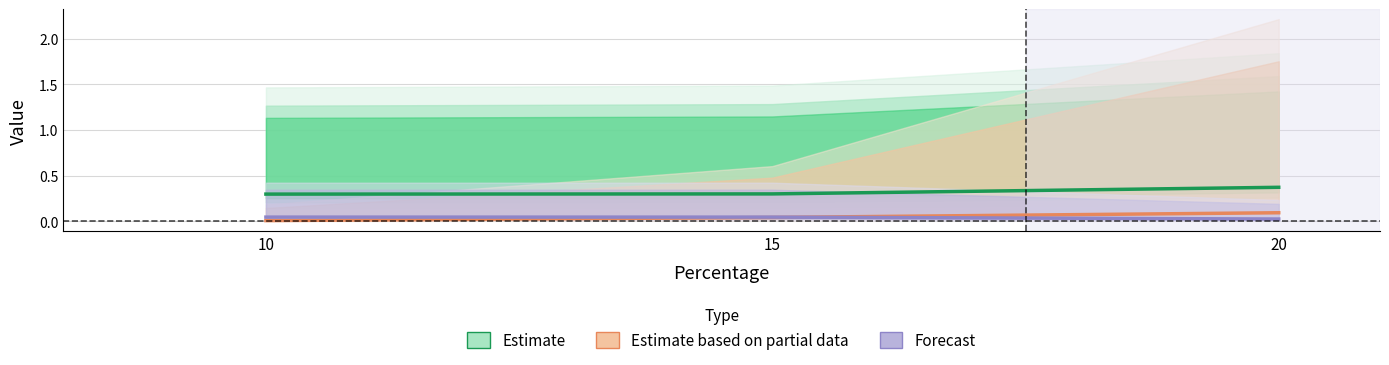

How many lines are shown in the chart?

3